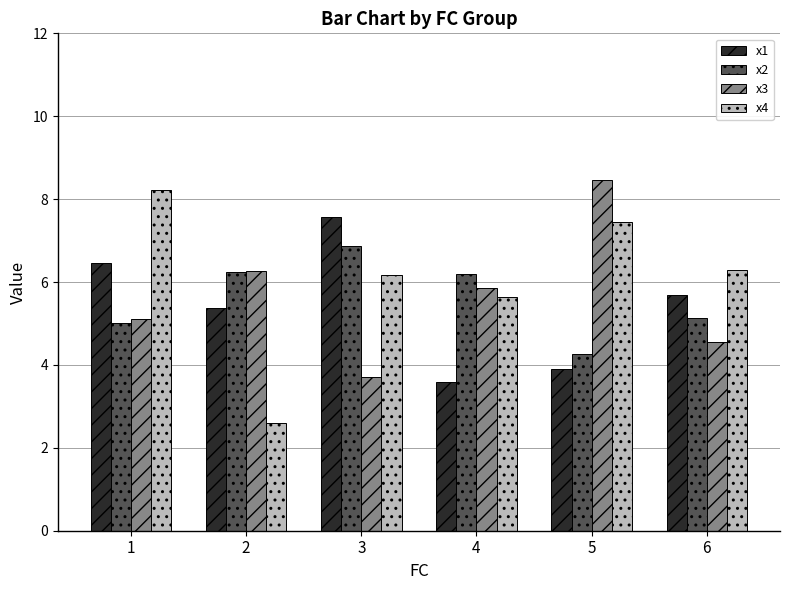

Which series has the largest range (max minus min)?

x4